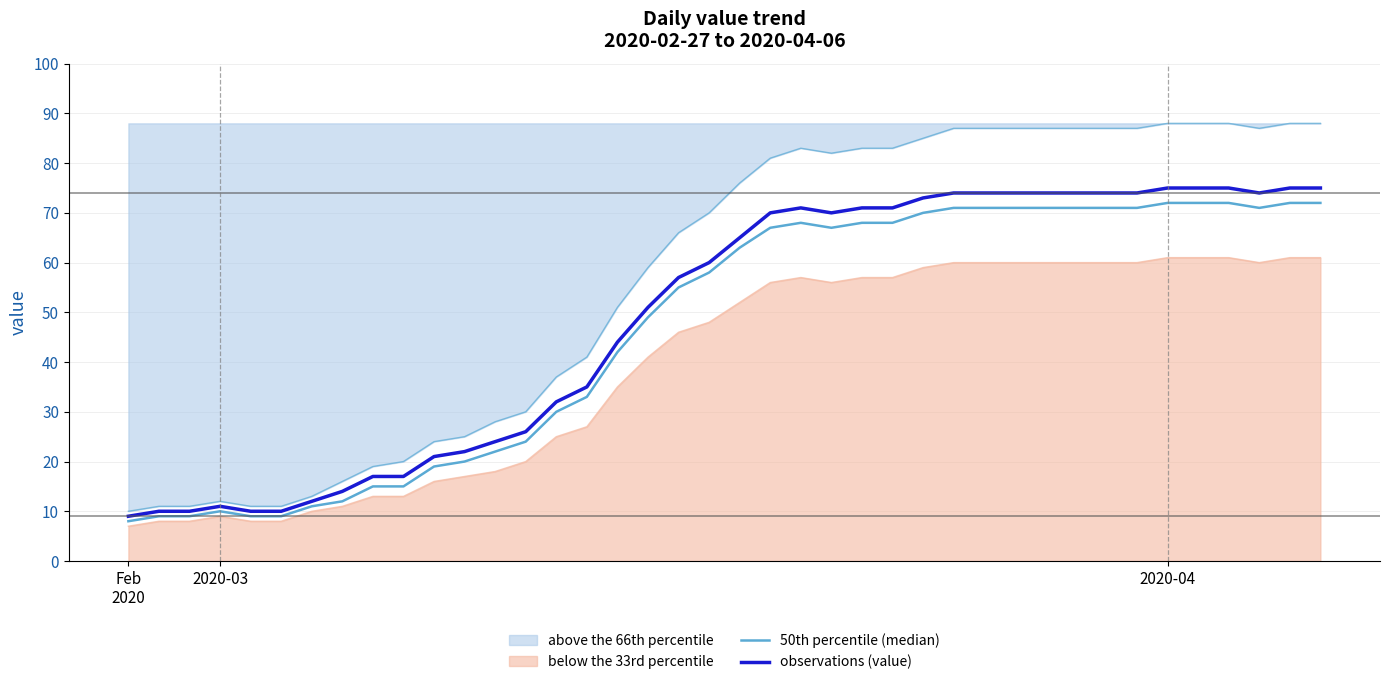

The value of observations (value) at 28 is 128. True or false?

False